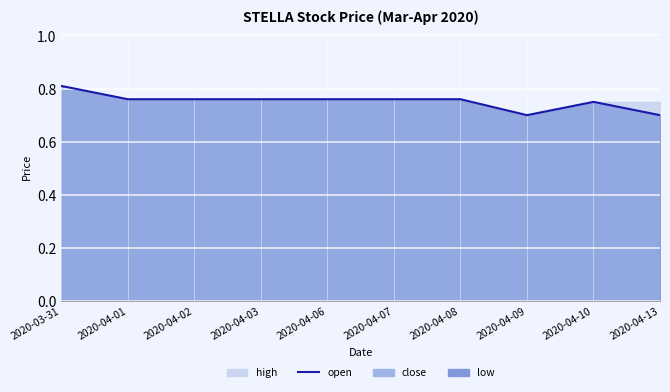

List the labels in order of value, largest first.

2020-03-31, 2020-04-01, 2020-04-02, 2020-04-03, 2020-04-06, 2020-04-07, 2020-04-08, 2020-04-10, 2020-04-09, 2020-04-13